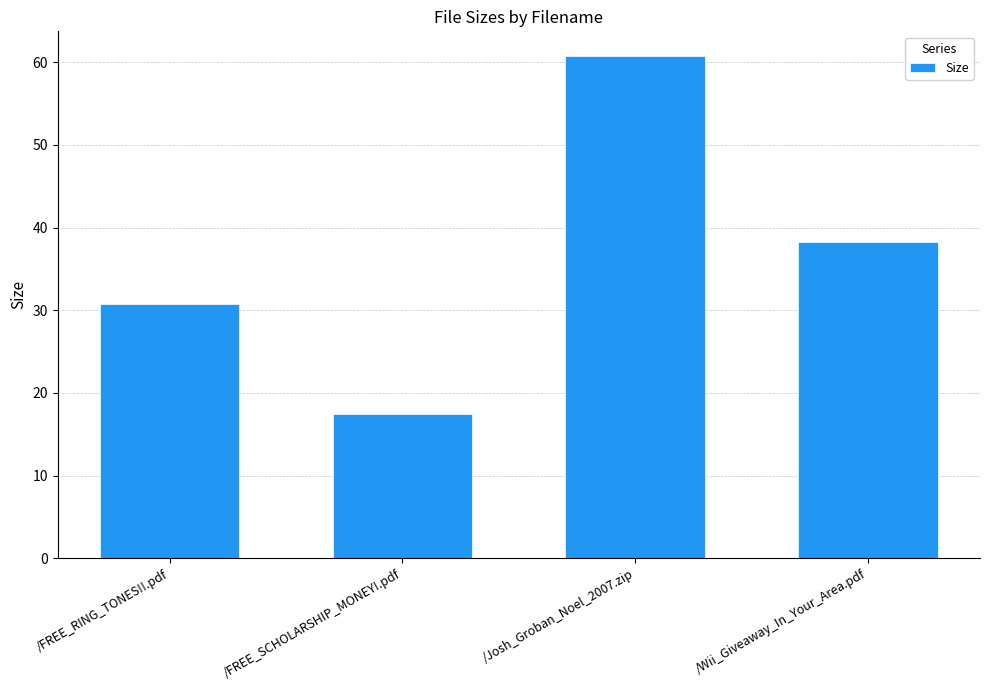

Which label corresponds to the smallest value in the chart?

/FREE_SCHOLARSHIP_MONEY!.pdf